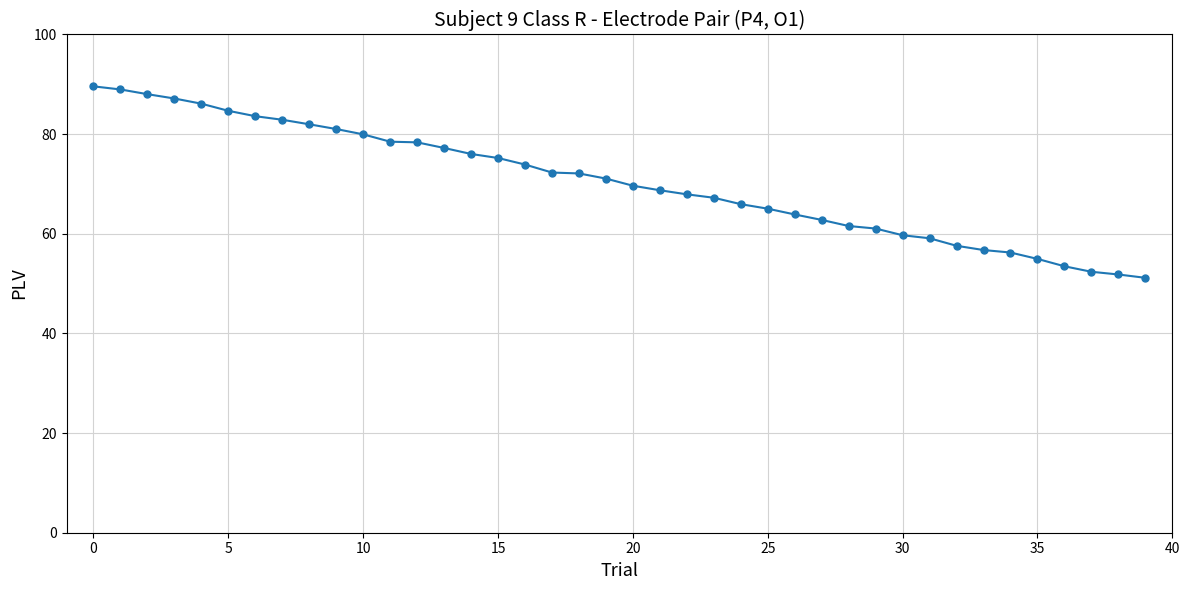

What is the average value?

70.4